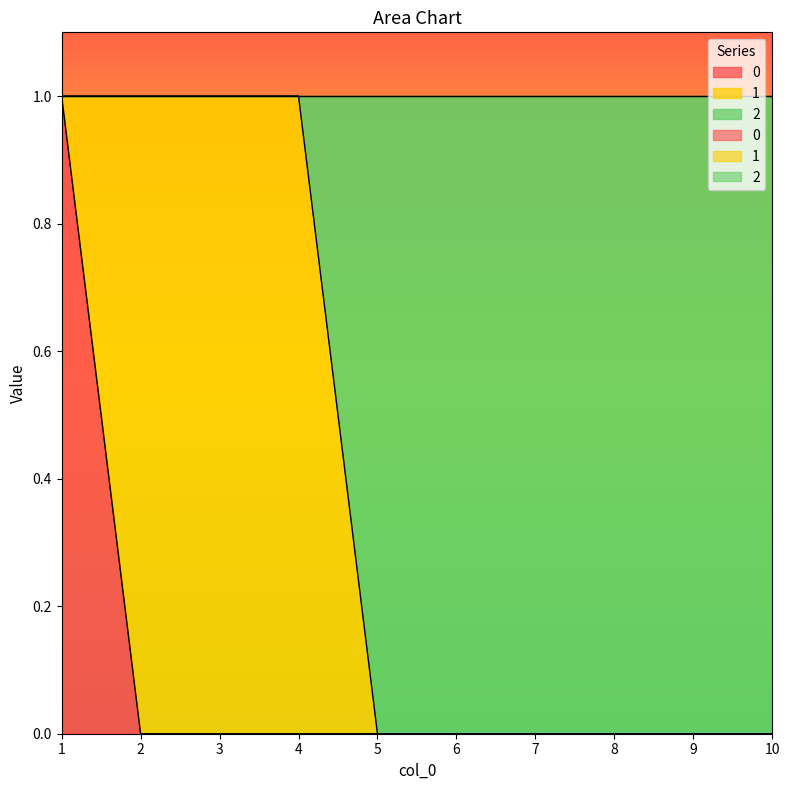

Read the 2 value at 1.

1